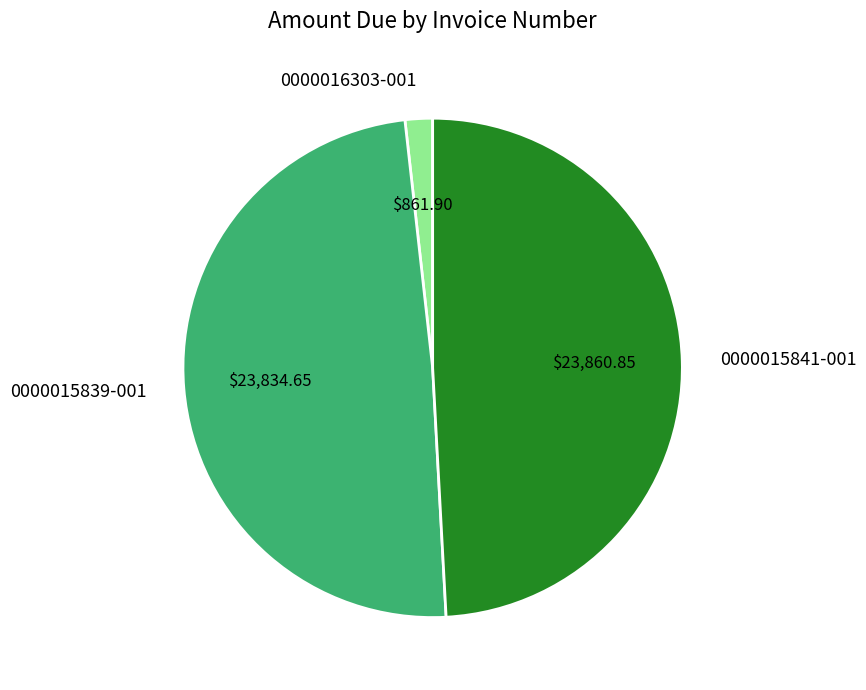

How many slices are in this pie chart?

3